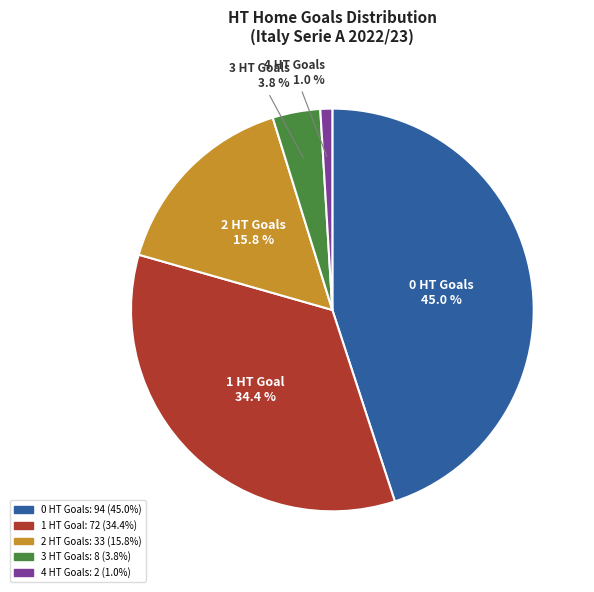

To the nearest percent, what is the difference between the largest and smallest slice percentages?

44%